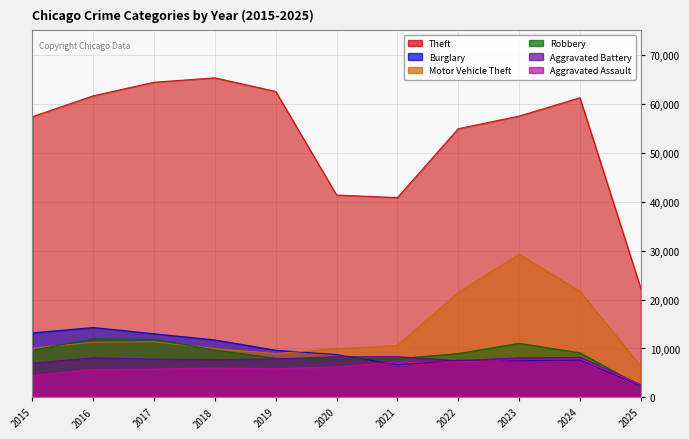

How many lines are shown in the chart?

6